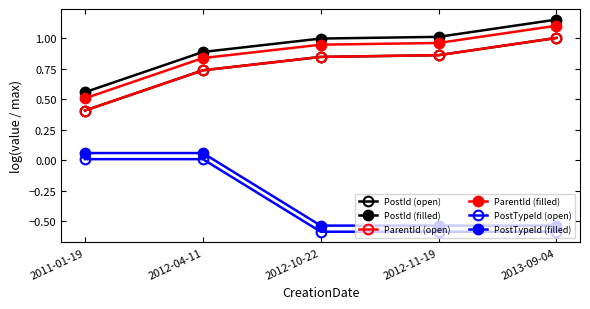

Which has a higher value, 2012-11-19 or 2011-01-19?

2012-11-19